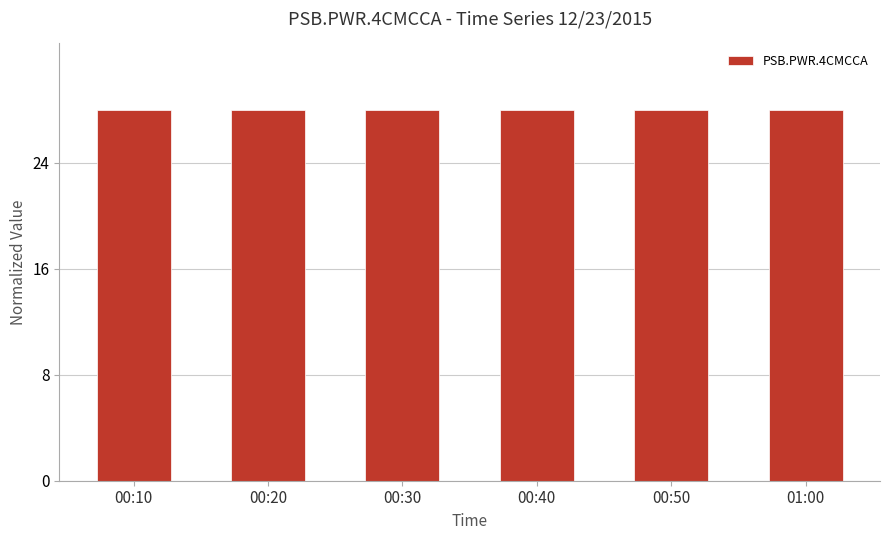

What is the average value?

28.0